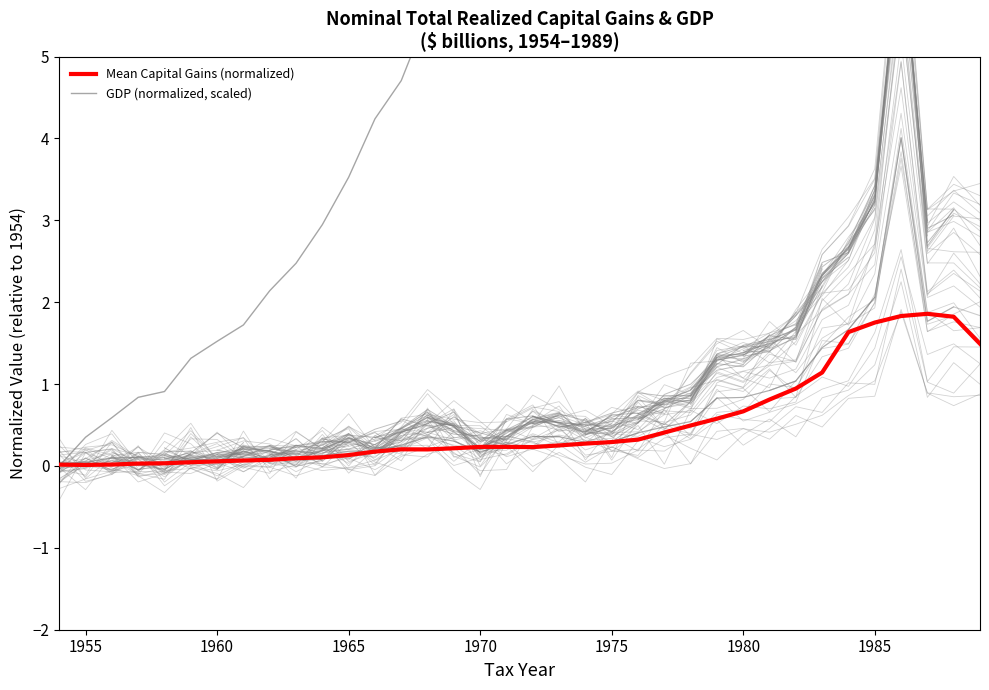

True or false: GDP (normalized, scaled) has more than 1 points higher than both neighbors.

False